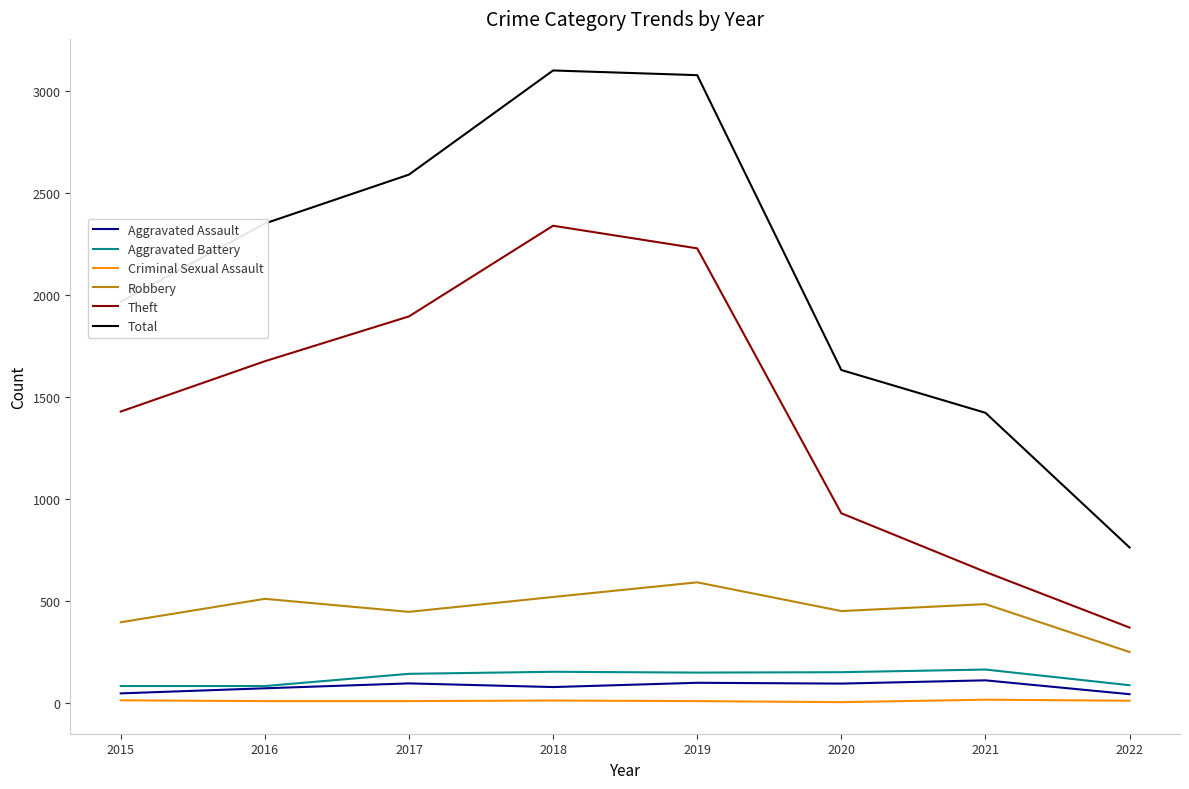

What is the difference between the highest and lowest values at 2016?

2344